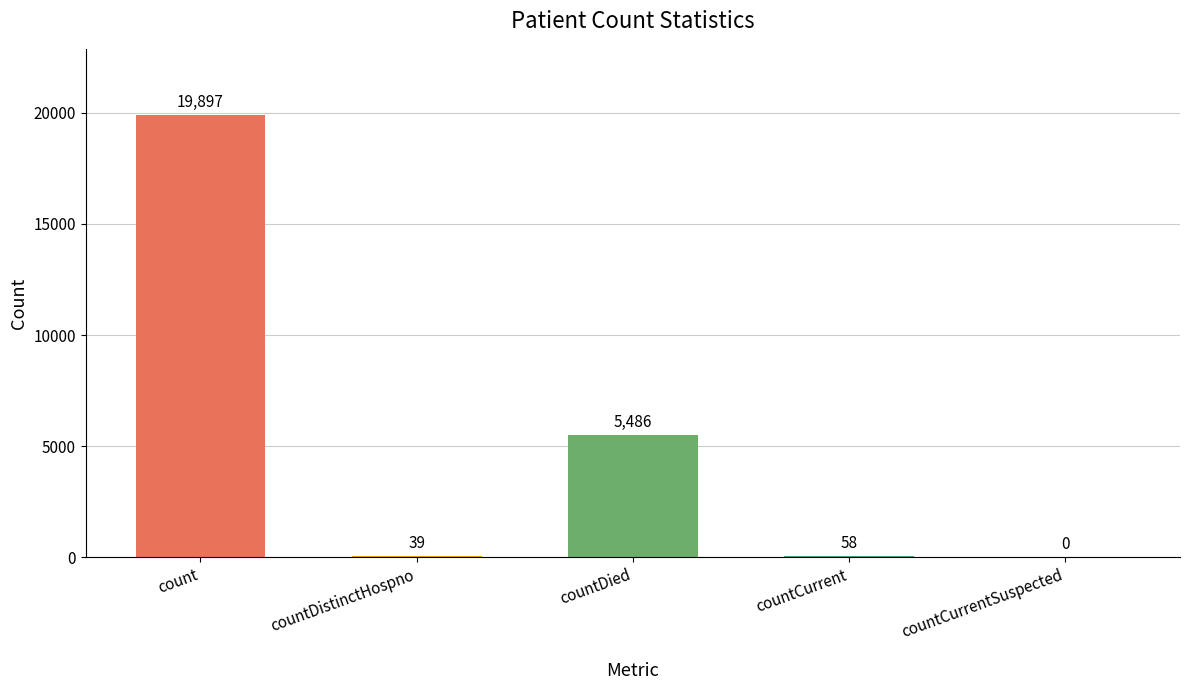

True or false: the data shows 5486 at countDied.

True